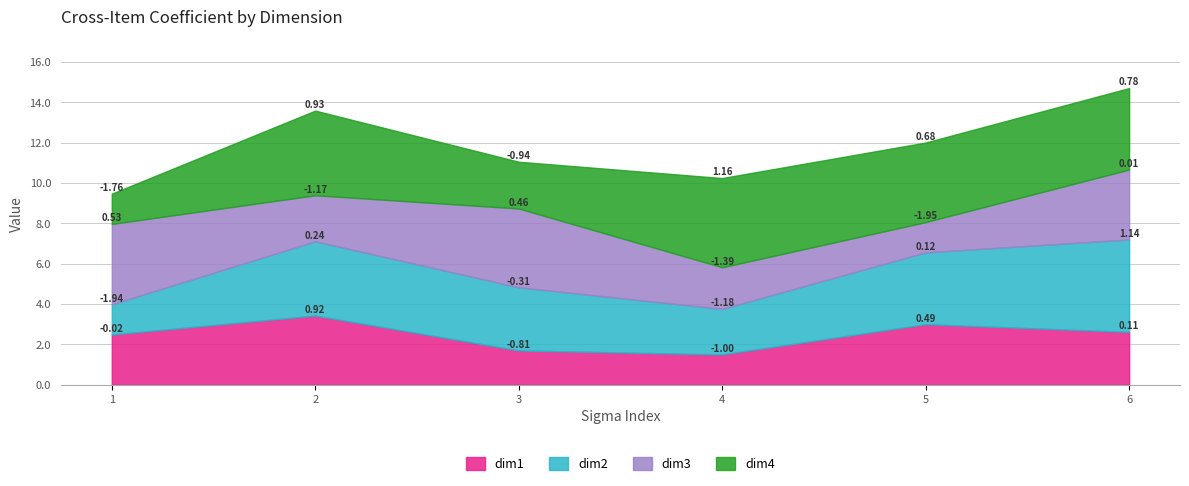

In dim4, how many points are lower than both neighbors (excluding endpoints)?

2